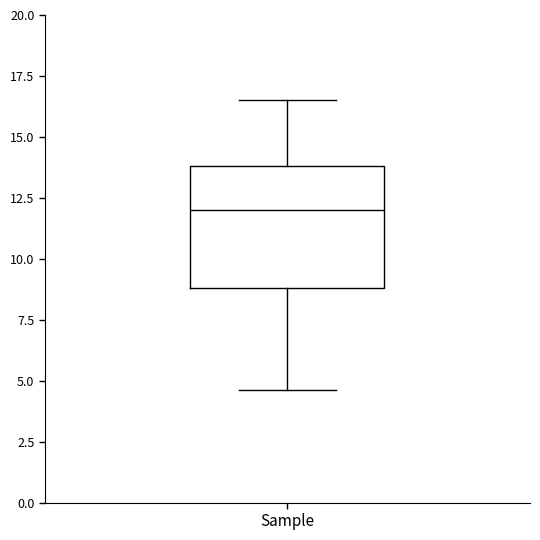

Where does the lower whisker of the box for Sample end on the y-axis? The values are not printed on the chart, so give them approximately, as read against the axis.

4.5